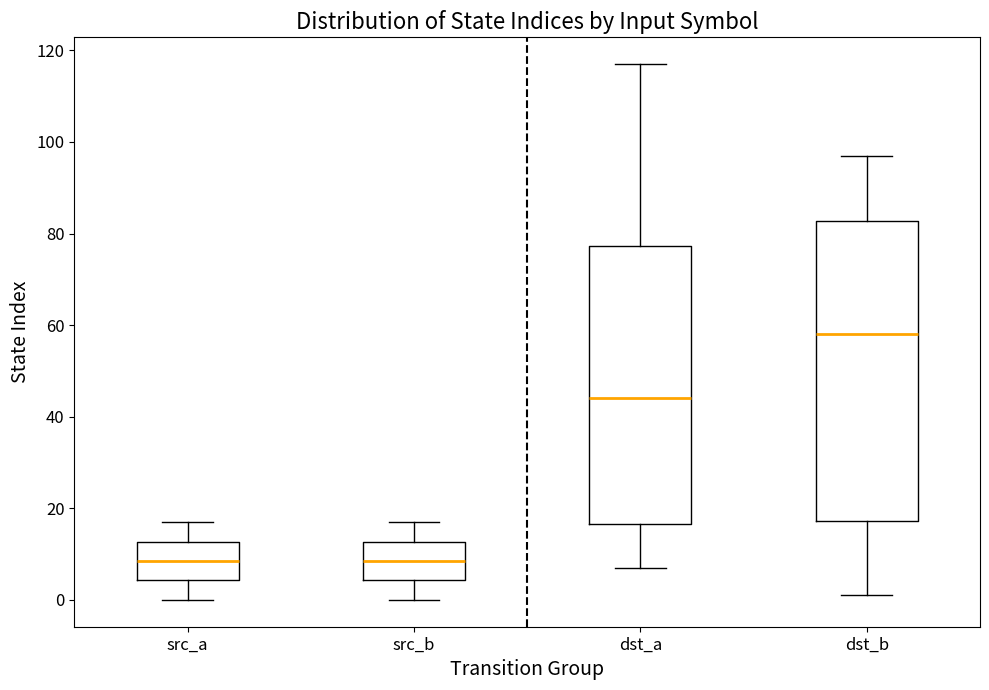

Which box is the tallest, from its lower edge to its upper edge?

dst_b